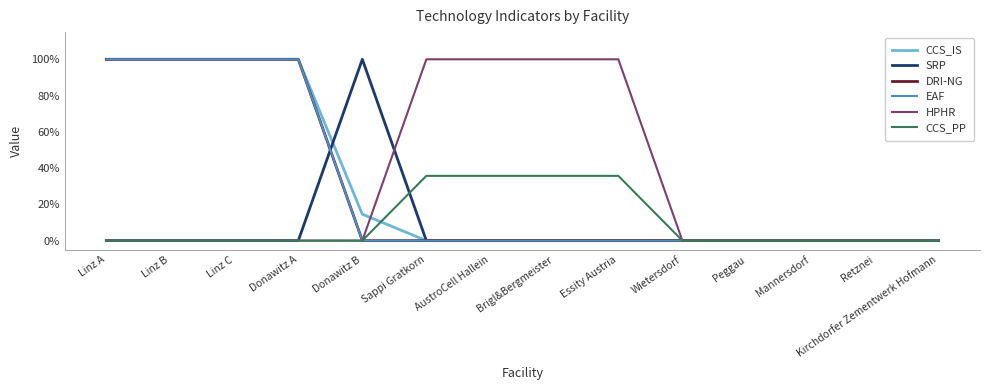

Reading left to right, transcribe all the data shown in this chart.

CCS_IS: 1.0	1.0	1.0	1.0	0.1	0.0	0.0	0.0	0.0	0.0	0.0	0.0	0.0	0.0
SRP: 0.0	0.0	0.0	0.0	1.0	0.0	0.0	0.0	0.0	0.0	0.0	0.0	0.0	0.0
DRI-NG: 1.0	1.0	1.0	1.0	0.0	0.0	0.0	0.0	0.0	0.0	0.0	0.0	0.0	0.0
EAF: 1.0	1.0	1.0	1.0	0.0	0.0	0.0	0.0	0.0	0.0	0.0	0.0	0.0	0.0
HPHR: 0.0	0.0	0.0	0.0	0.0	1.0	1.0	1.0	1.0	0.0	0.0	0.0	0.0	0.0
CCS_PP: 0.0	0.0	0.0	0.0	0.0	0.4	0.4	0.4	0.4	0.0	0.0	0.0	0.0	0.0